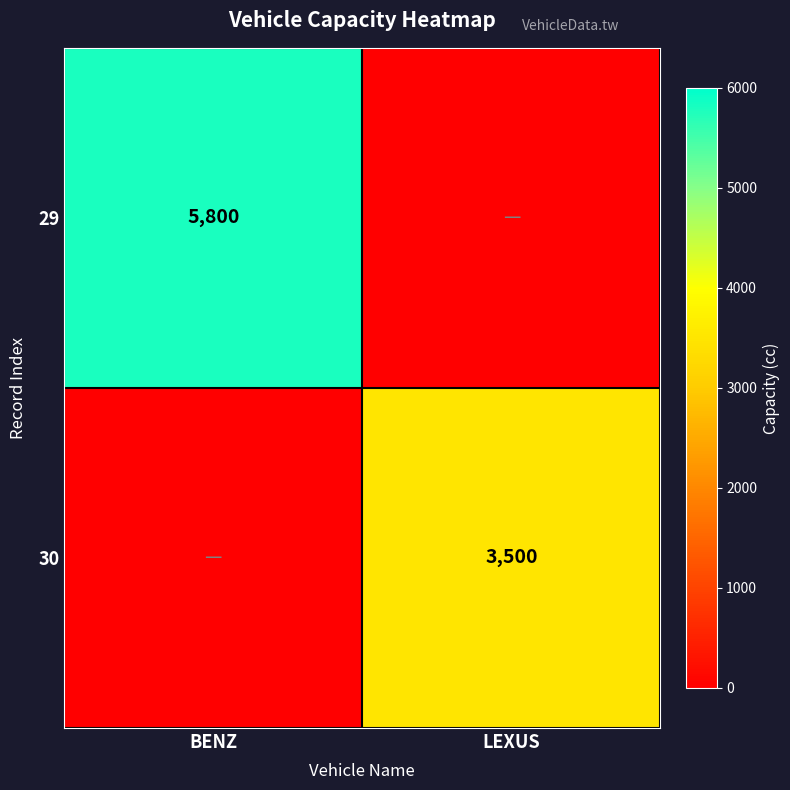

Which category has the lowest value across all series?

LEXUS